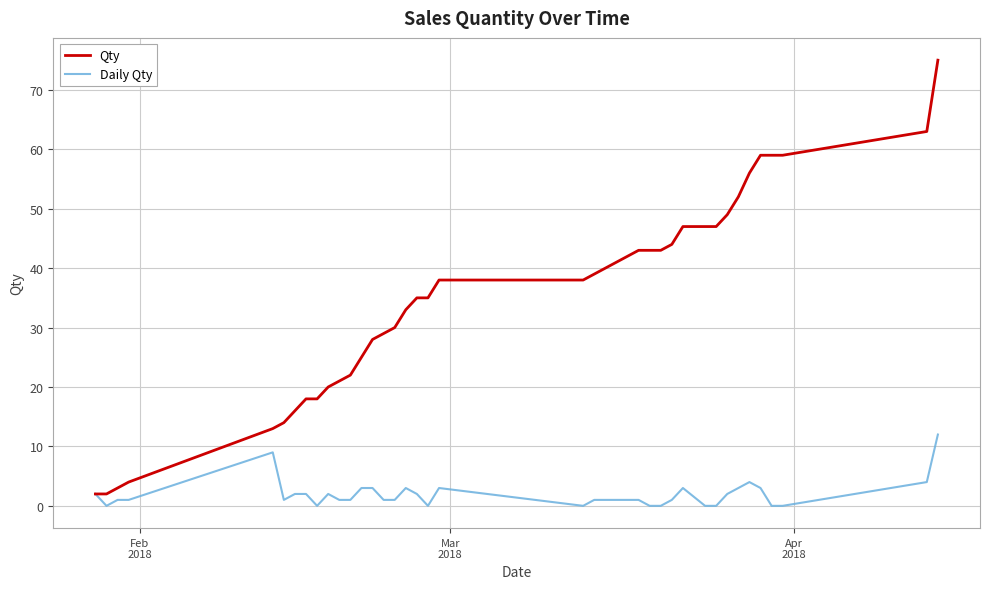

What is the sum of all Daily Qty values?

75